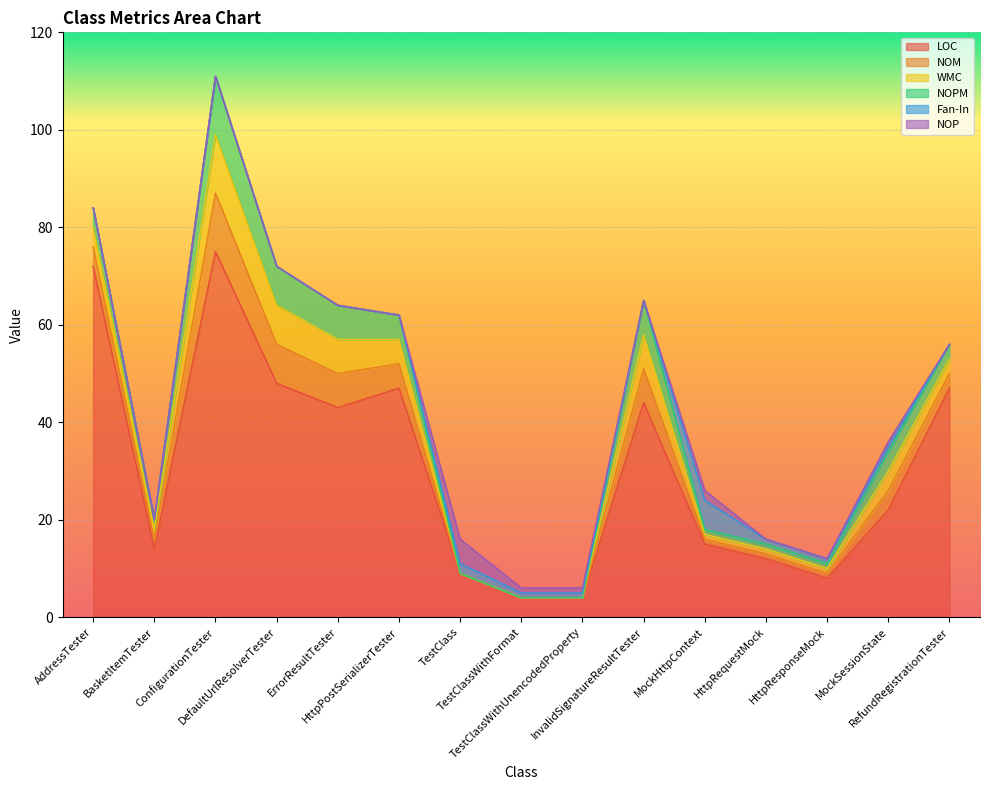

In NOM, how many points are lower than both neighbors (excluding endpoints)?

1